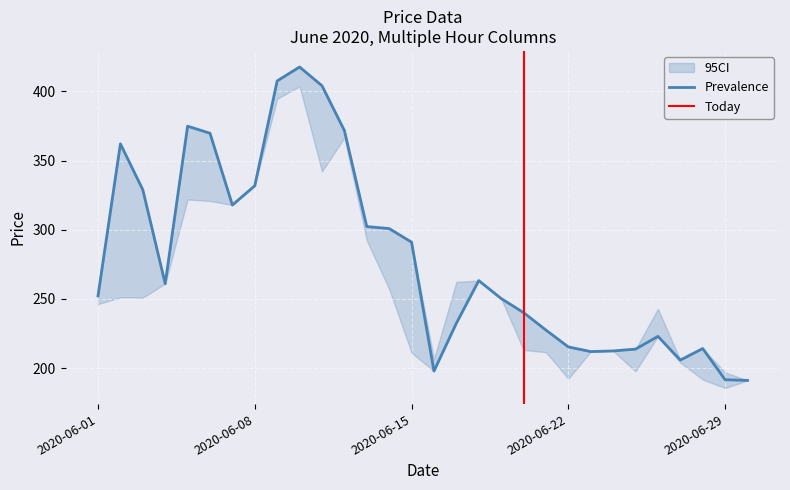

At which category is the sum across all series the highest?

2020-06-10